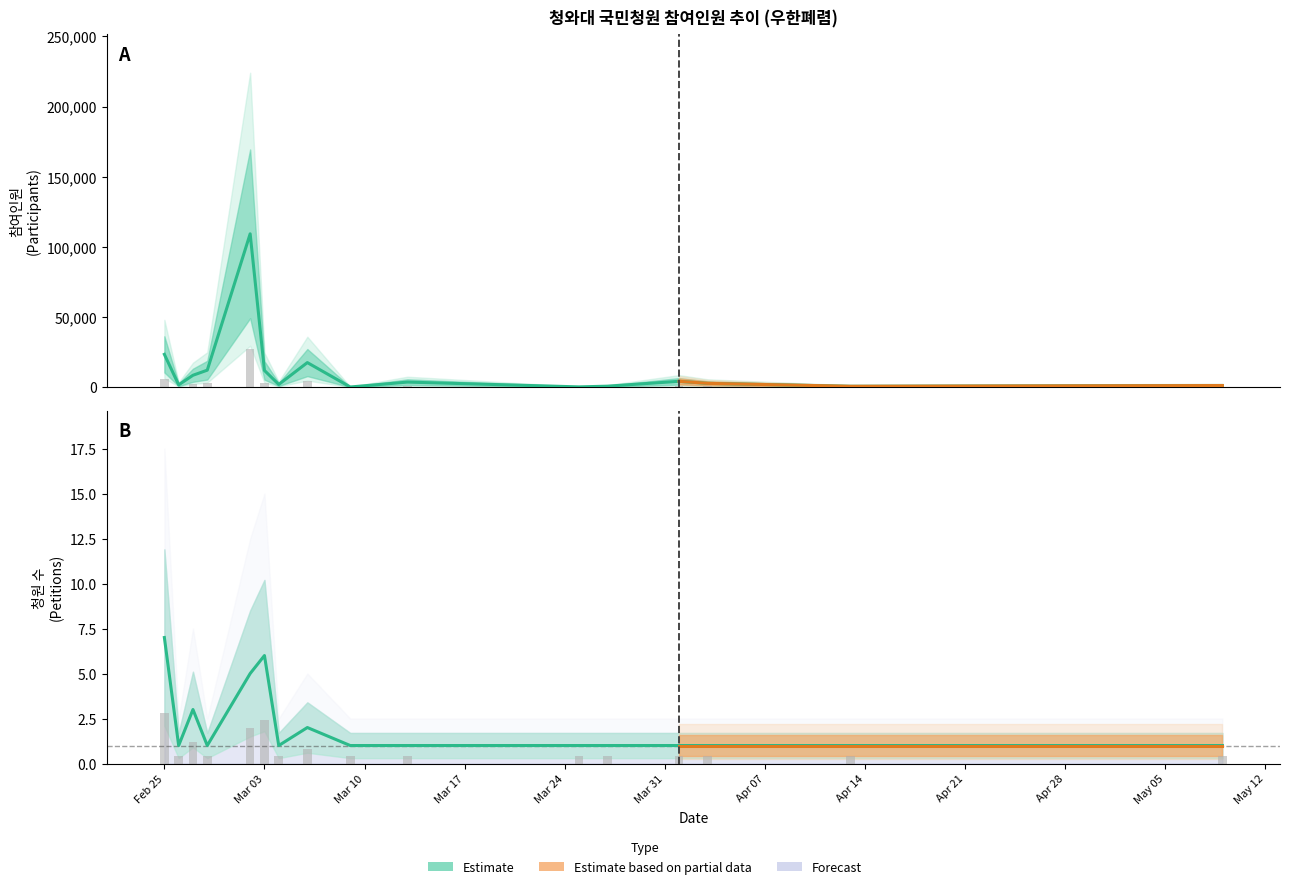

Rank the series by their average value, from highest to lowest.

참여인원, petition_count